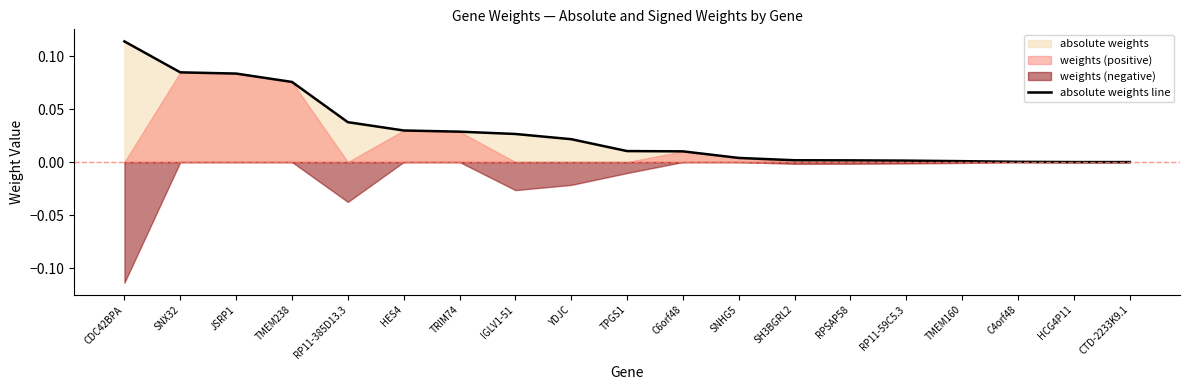

Rank the categories by value from lowest to highest.

HCG4P11, CTD-2233K9.1, C4orf48, TMEM160, RP11-59C5.3, RPSAP58, SH3BGRL2, SNHG5, C6orf48, TPGS1, YDJC, IGLV1-51, TRIM74, HES4, RP11-385D13.3, TMEM238, JSRP1, SNX32, CDC42BPA